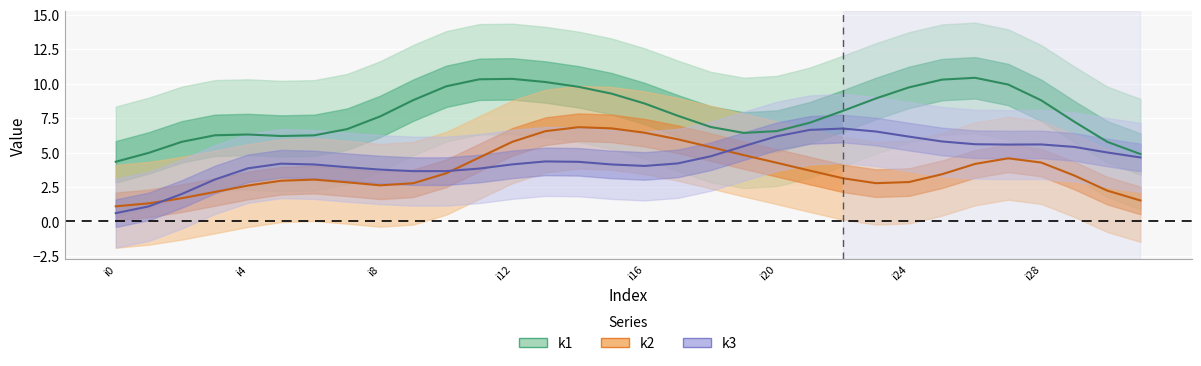

List the series in order of their overall mean, lowest first.

k2, k3, k1